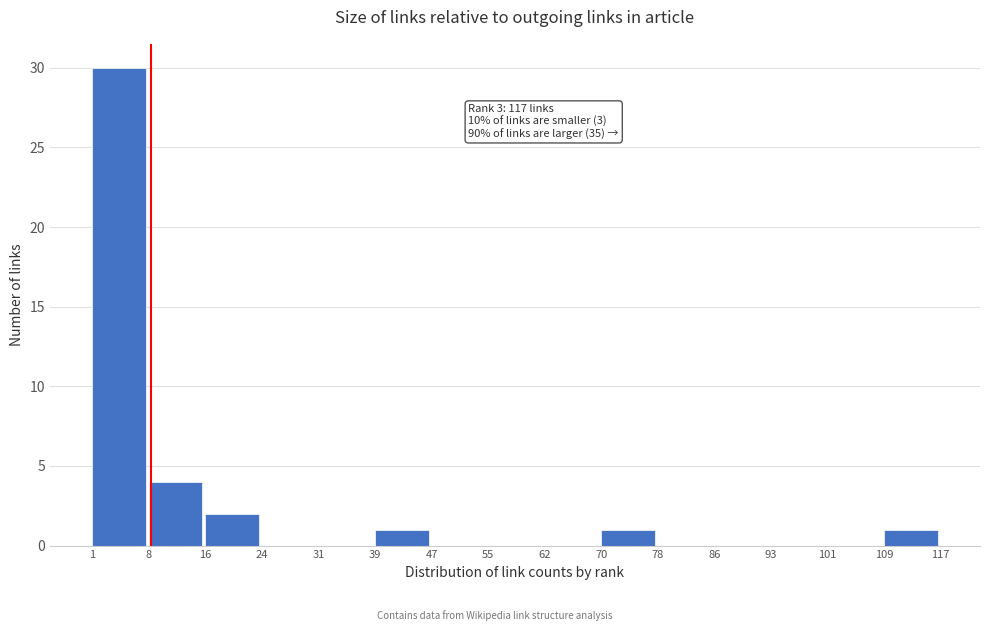

Which range on the x-axis has the tallest bar?

1 to 8